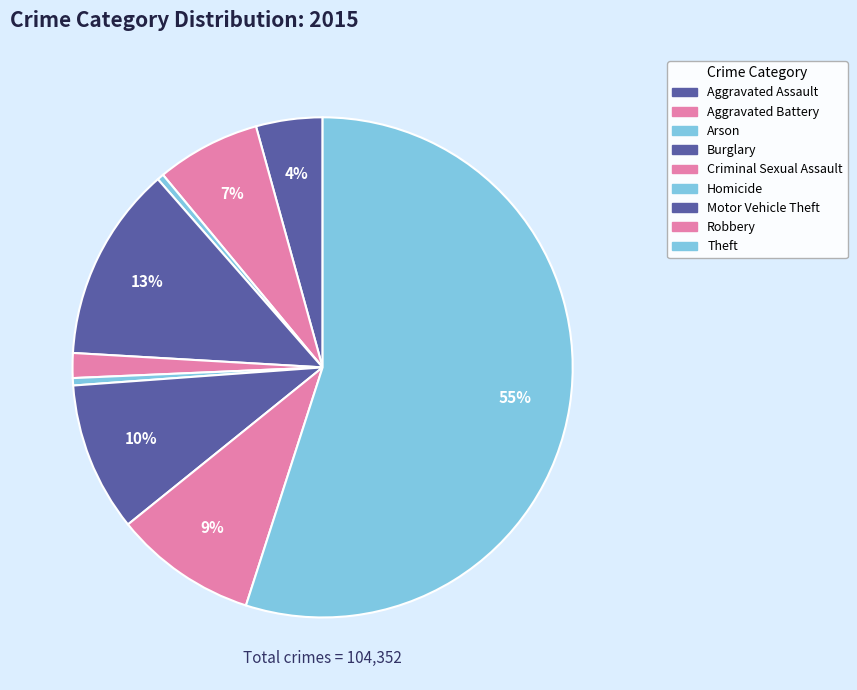

How many slices are in this pie chart?

9